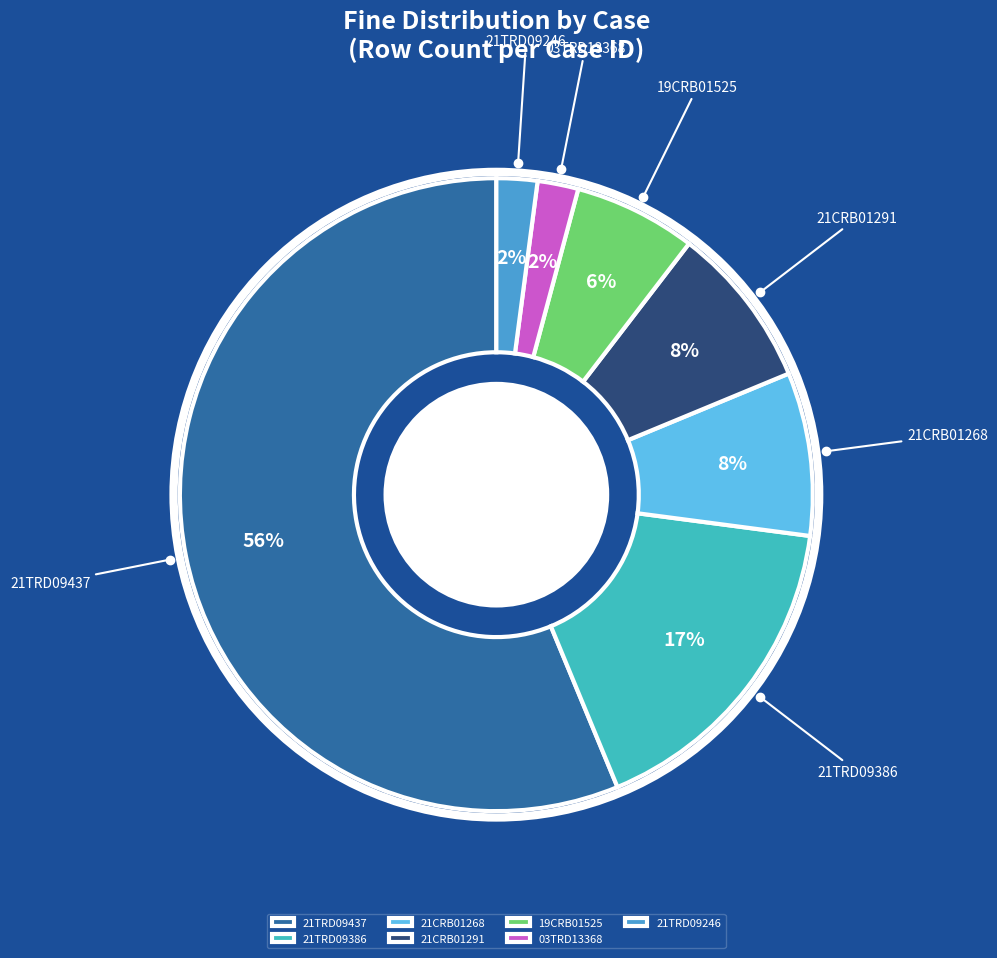

What is the ratio of the value at 03TRD13368 to the value at 21TRD09246?

1.0